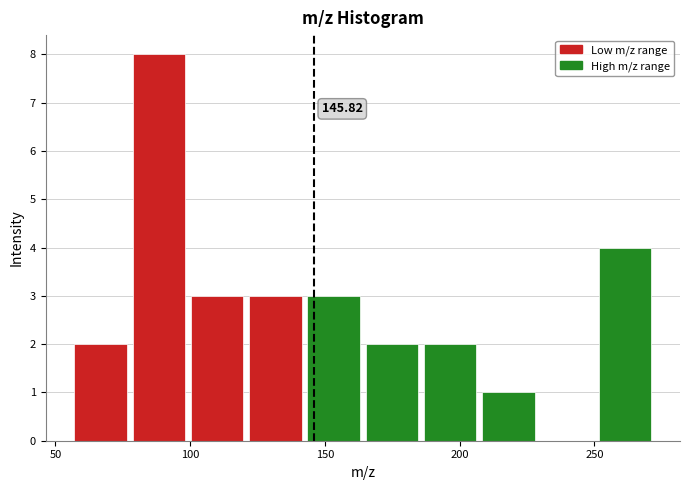

Over which range of the x-axis is the bar tallest?

80 to 100